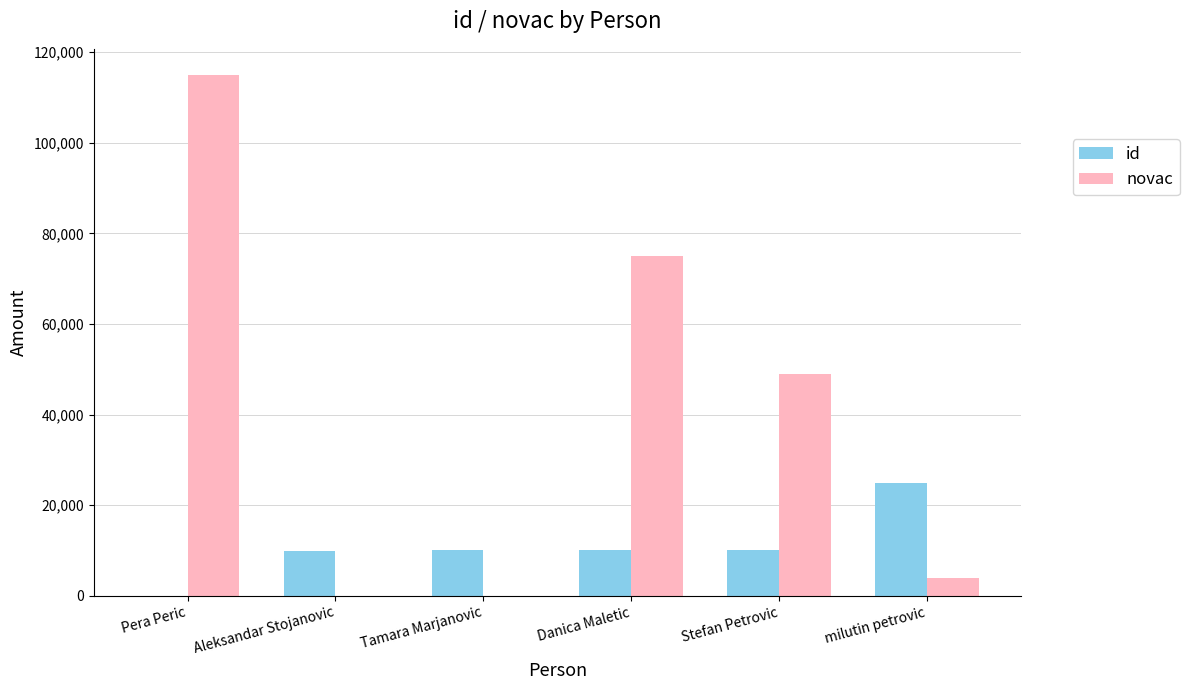

Which series has the widest spread of values?

novac